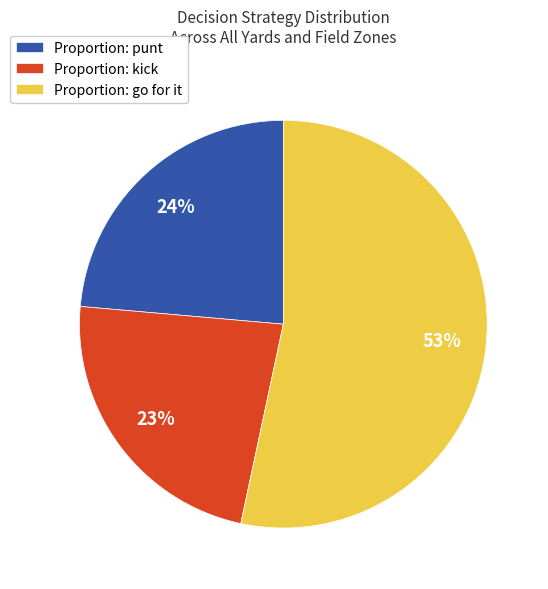

Rank the categories by value from lowest to highest.

Proportion: kick, Proportion: punt, Proportion: go for it